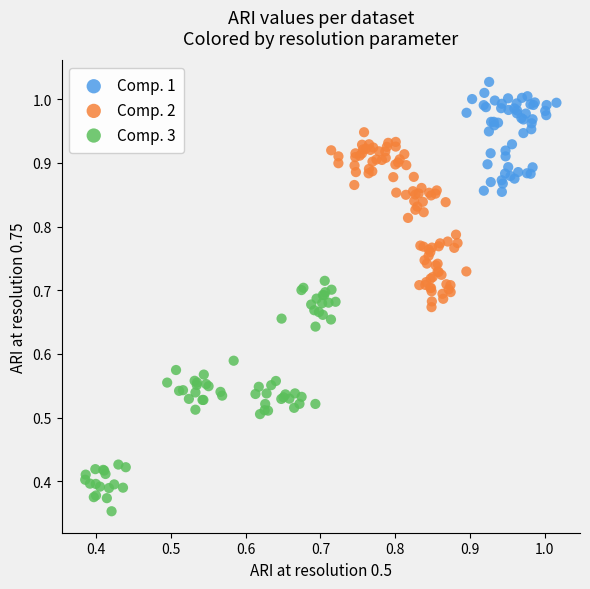

Which series contains the lowest Y value?

Comp. 3